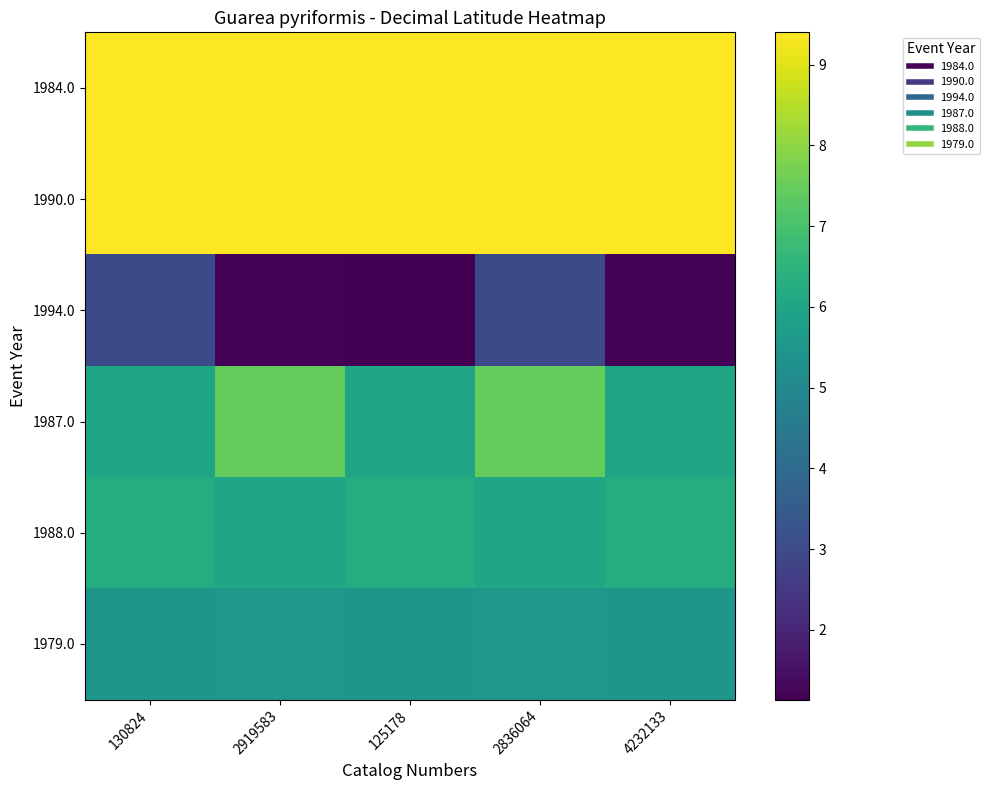

Which label corresponds to the largest value in the chart?

2919583